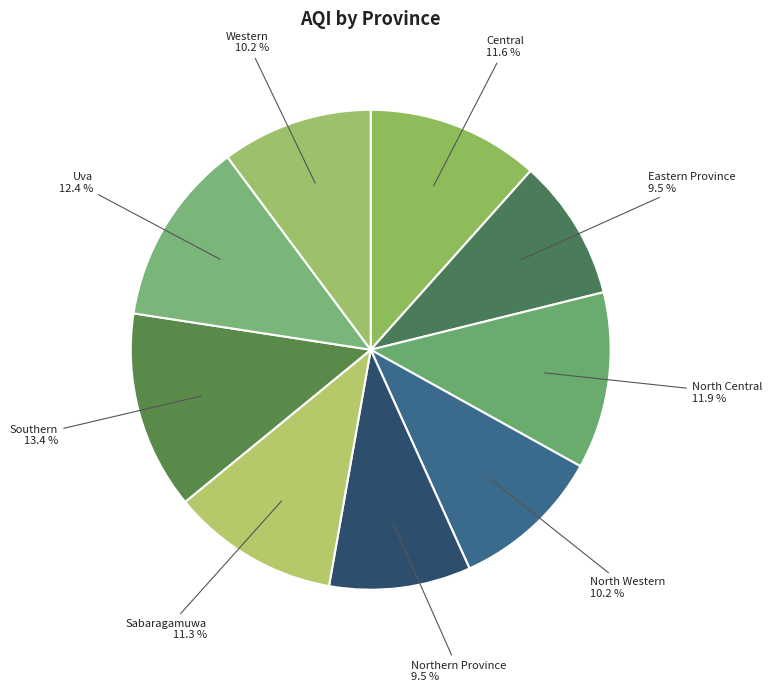

Does North Central account for over 50% of the chart?

No